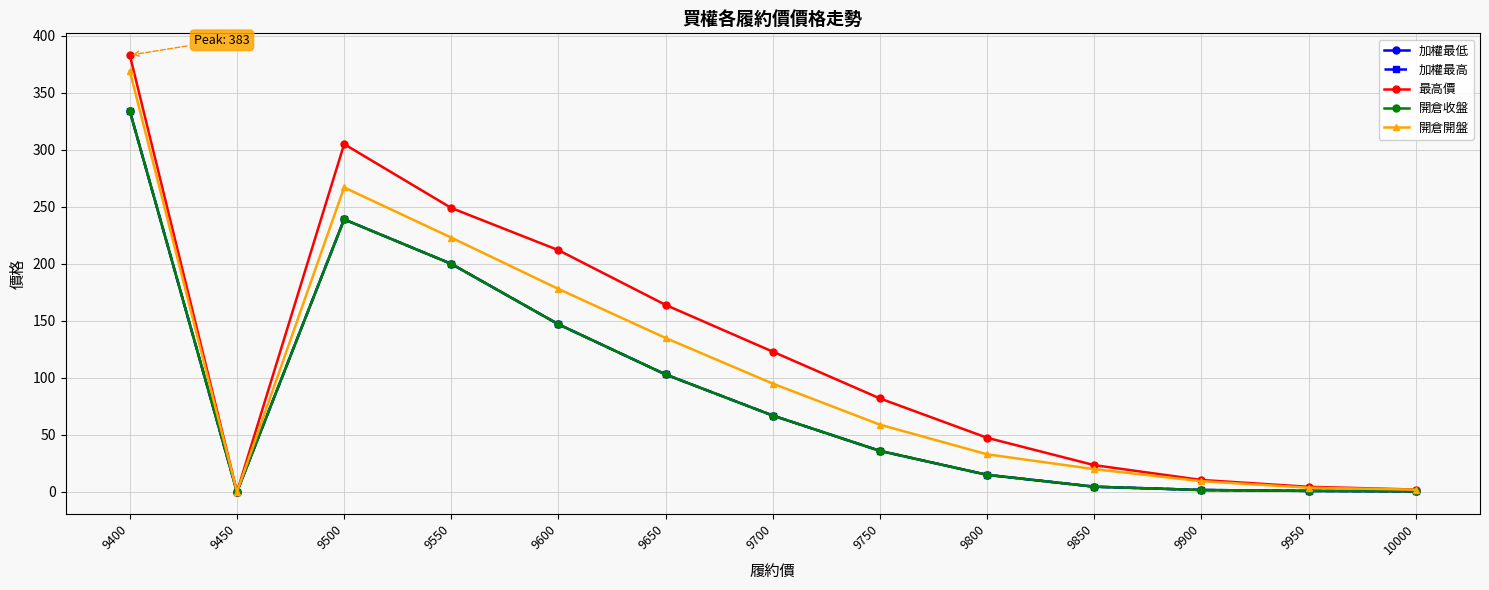

The value of 最高價 at 9550 is 422.9. True or false?

False